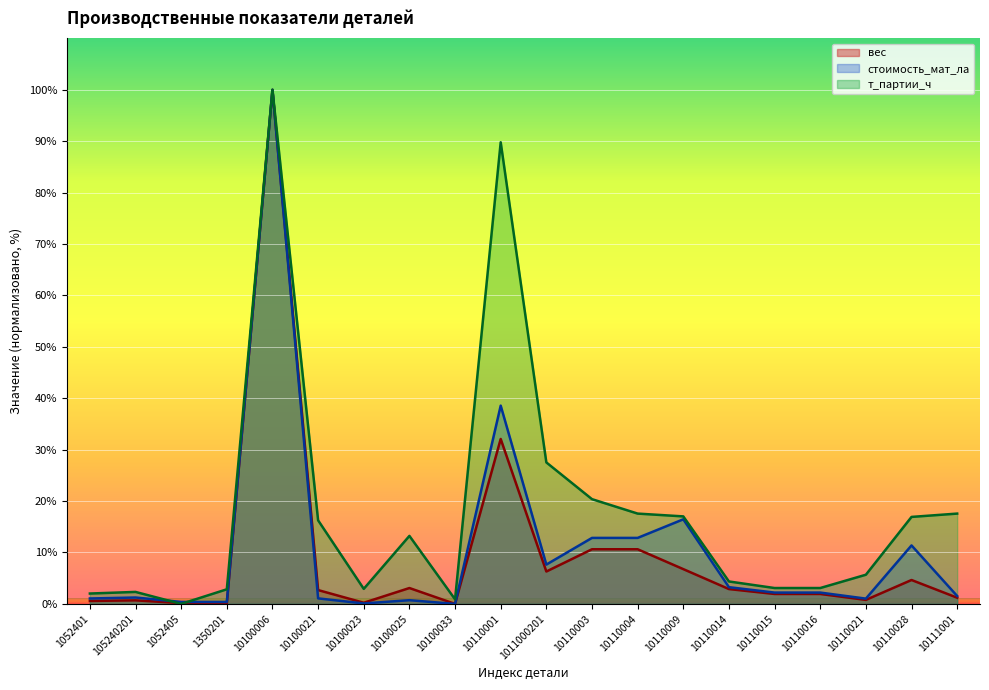

Reading left to right, list all the values displayed in this chart.

вес: 0.6	0.7	0.2	0.0	100.0	2.7	0.2	3.1	0.0	32.1	6.3	10.6	10.6	6.8	2.9	1.9	1.9	0.8	4.6	1.2
стоимость_мат_ла: 1.1	1.2	0.4	0.4	100.0	1.1	0.1	0.7	0.0	38.6	7.6	12.8	12.8	16.5	3.3	2.2	2.2	1.0	11.4	1.5
т_партии_ч: 2.0	2.3	0.0	2.8	100.0	16.3	2.9	13.2	0.9	89.8	27.5	20.4	17.6	17.0	4.4	3.1	3.1	5.7	16.9	17.6